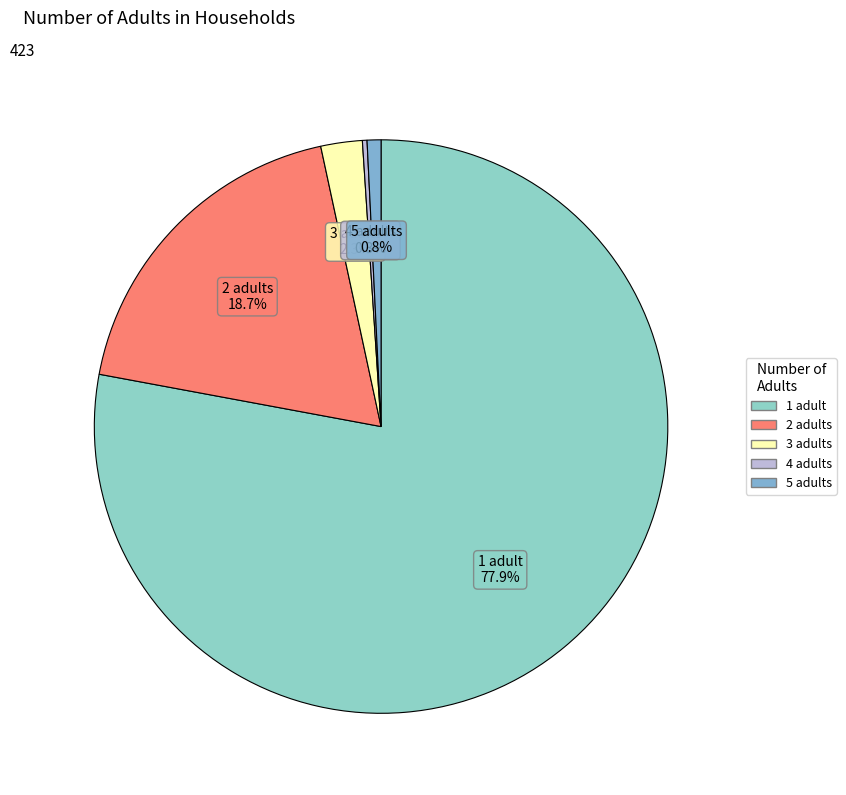

How much of the chart is everything except 2?

81.3%